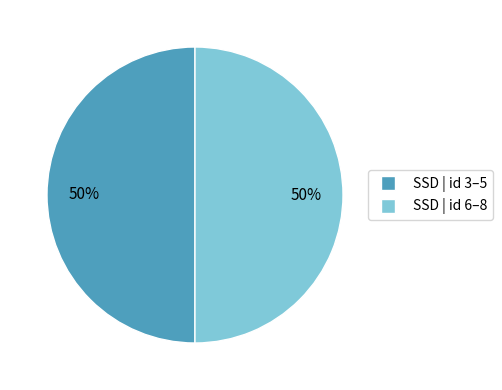

To the nearest percent, what is the average slice percentage?

50%